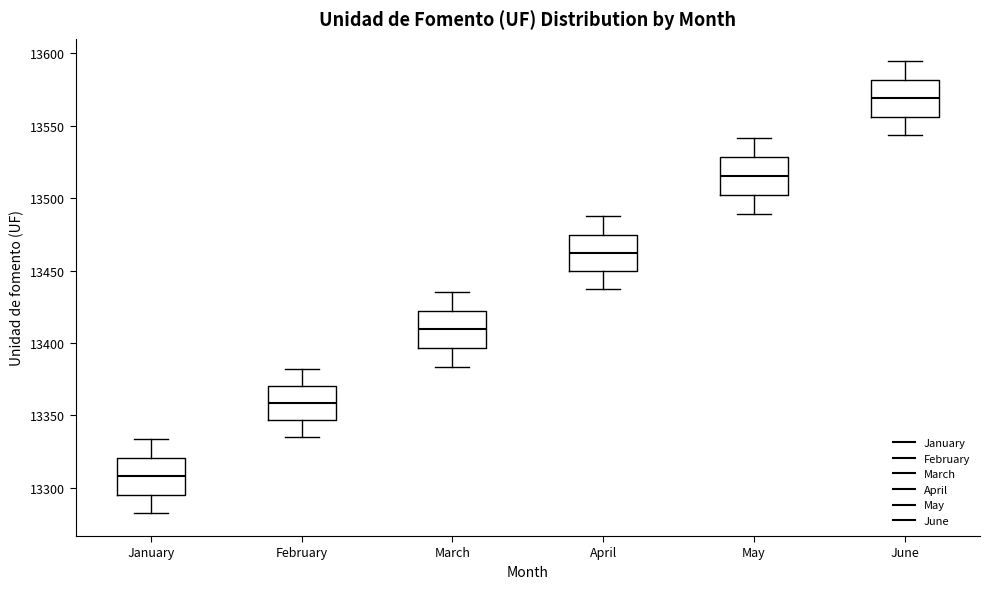

Where does the lower whisker of the box for May end on the y-axis? The values are not printed on the chart, so give them approximately, as read against the axis.

13490